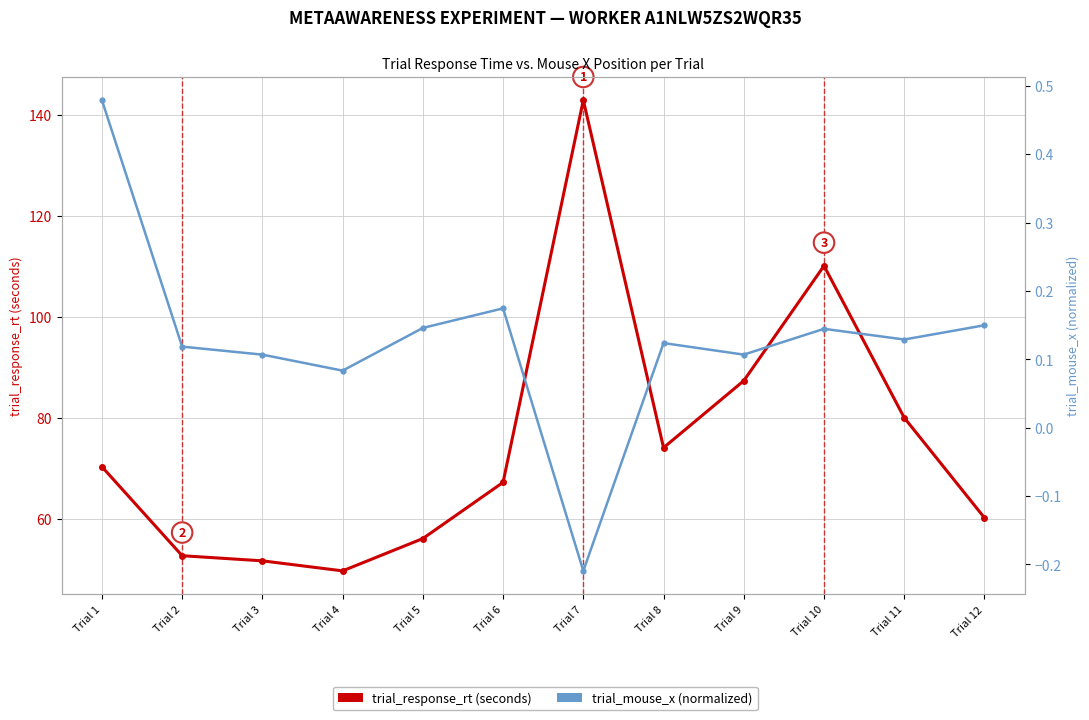

Reading left to right, what are all the values shown in this chart?

trial_response_rt (seconds): Trial 1=70.3	Trial 2=52.7	Trial 3=51.6	Trial 4=49.7	Trial 5=56.1	Trial 6=67.2	Trial 7=143.0	Trial 8=74.1	Trial 9=87.3	Trial 10=110.1	Trial 11=80.0	Trial 12=60.2
trial_mouse_x (normalized): Trial 1=0.5	Trial 2=0.1	Trial 3=0.1	Trial 4=0.1	Trial 5=0.1	Trial 6=0.2	Trial 7=-0.2	Trial 8=0.1	Trial 9=0.1	Trial 10=0.1	Trial 11=0.1	Trial 12=0.1